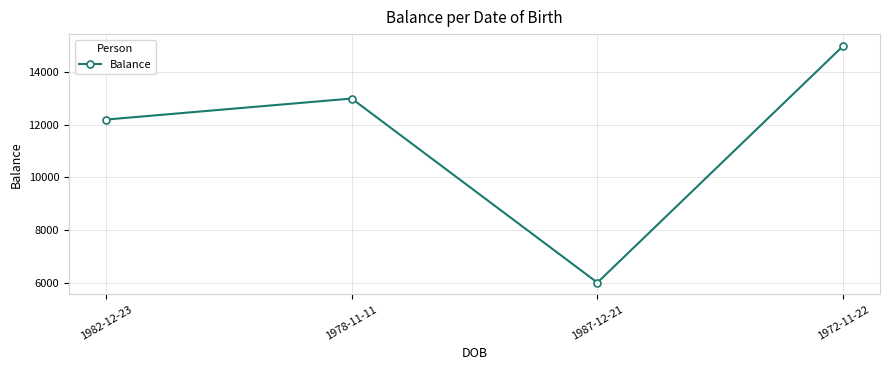

Does the chart have visible grid lines?

Yes